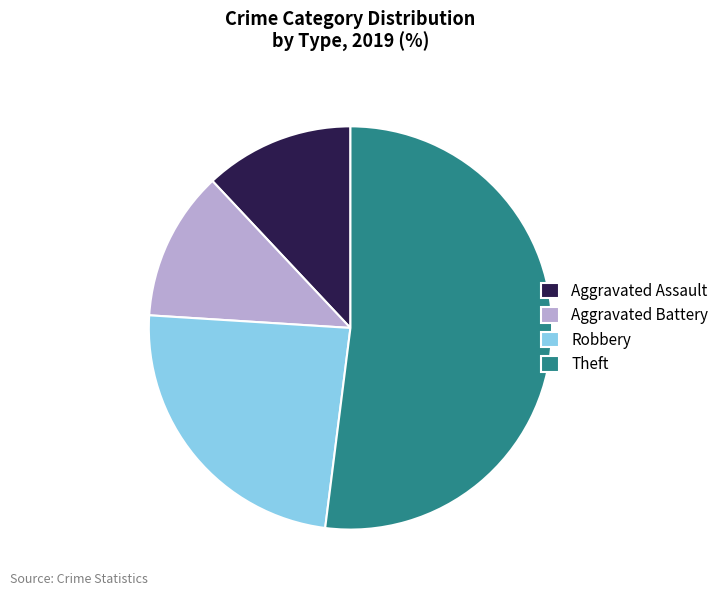

What is the ratio of the value at Theft to the value at Aggravated Assault?

4.3